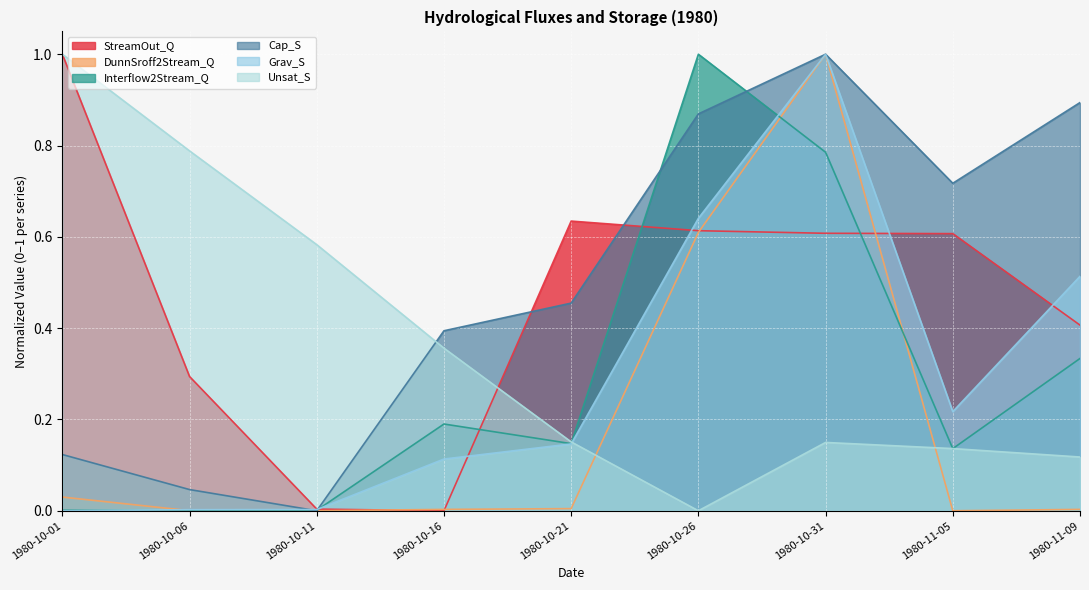

What is the sum of all DunnSroff2Stream_Q values?

1.7